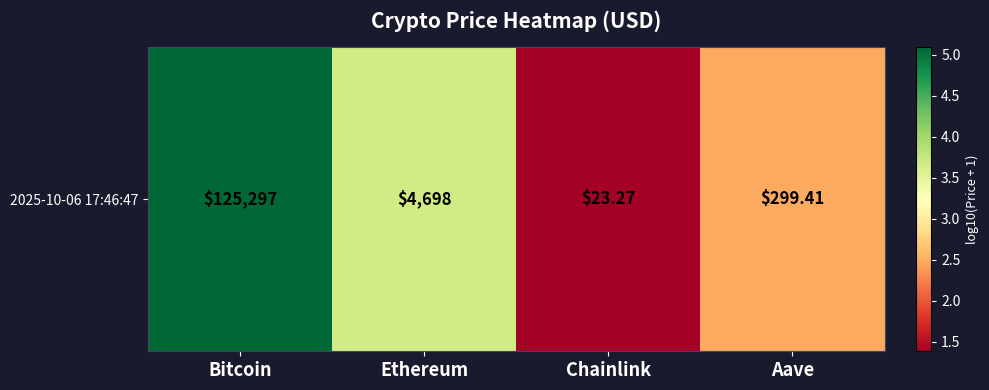

True or false: the data shows 1.4 at Chainlink.

True